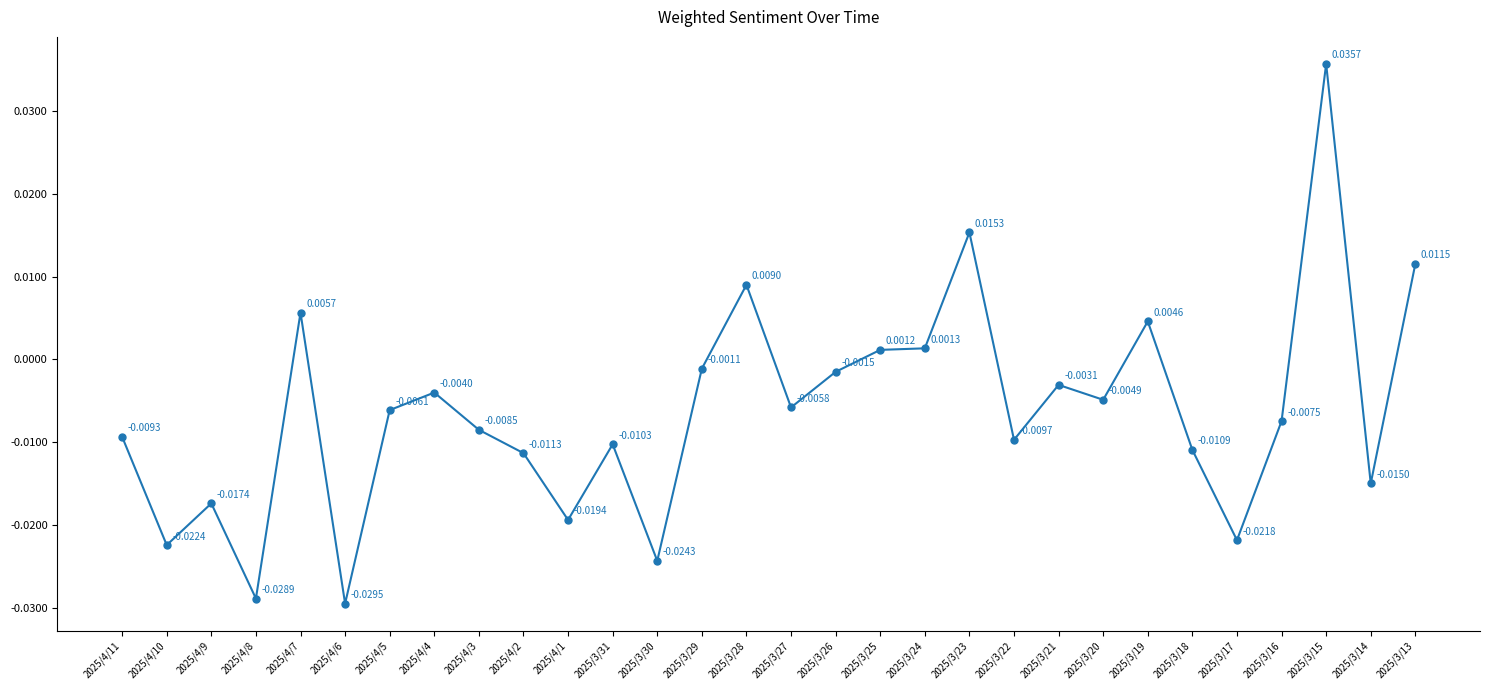

Which category has the highest value across all series?

2025/3/15